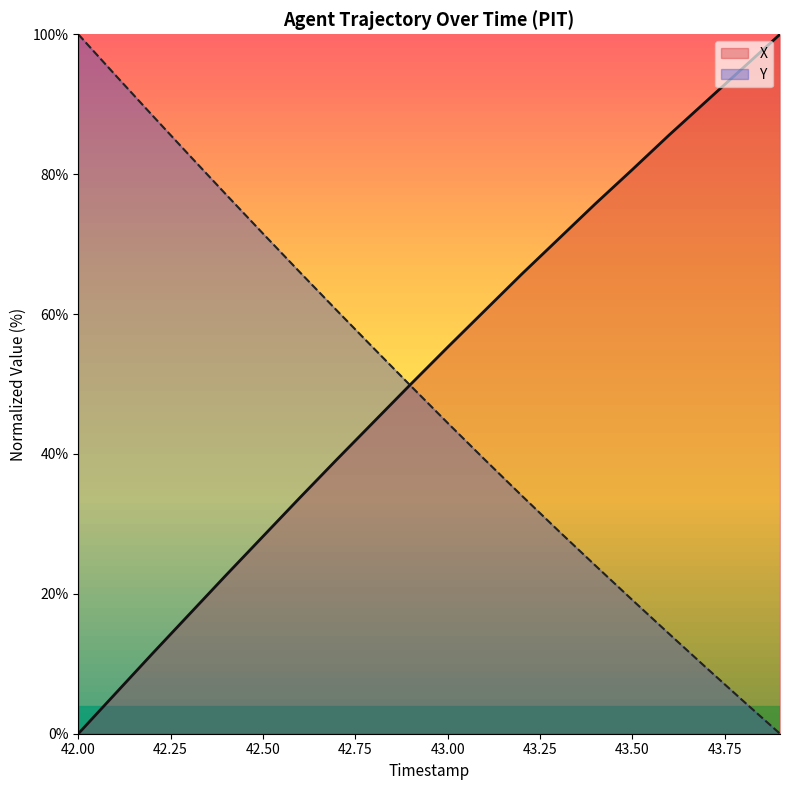

List the series in order of their peak value, highest first.

X, Y